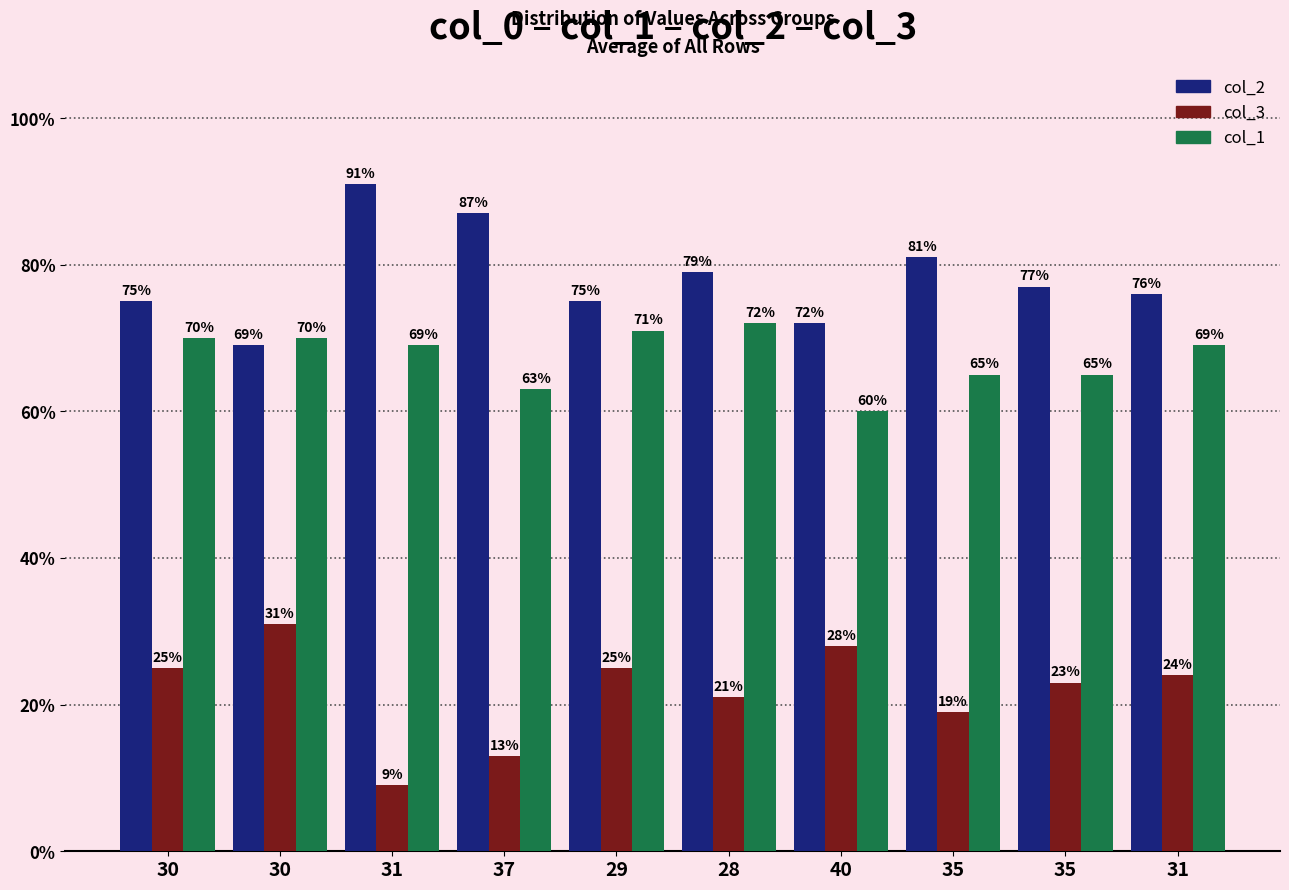

How many data points in col_2 are less than 77?

5